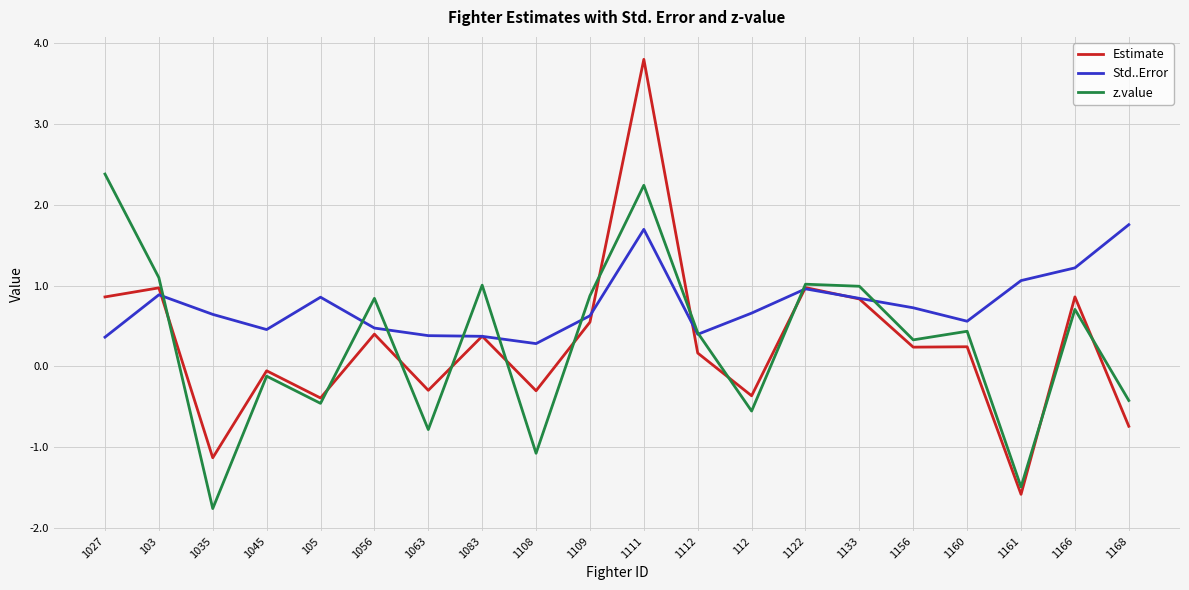

Between 1109 and 112, which series saw the biggest shift?

z.value